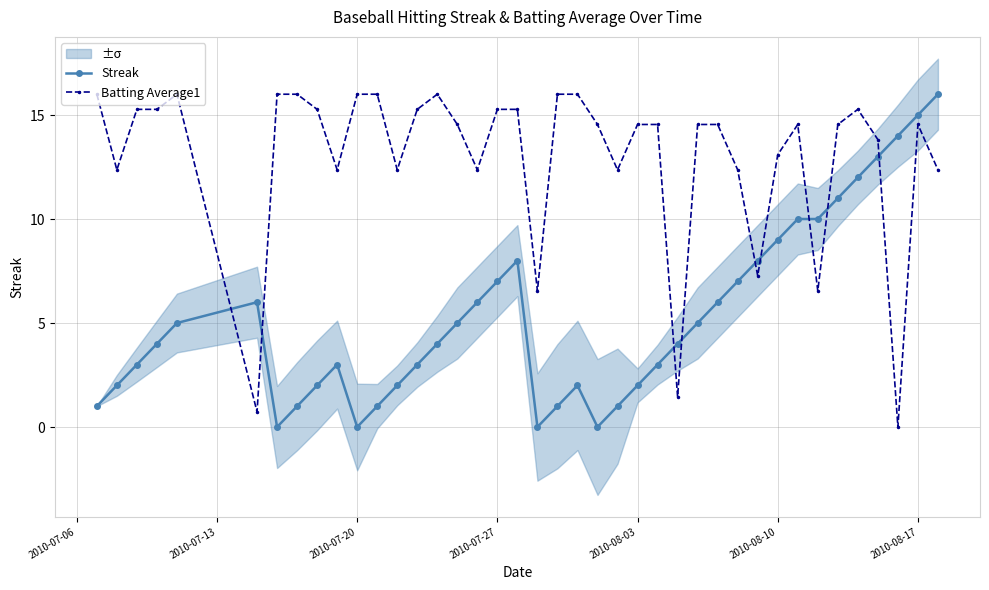

After their last crossing, which series has the higher values: Batting Average1 or Streak?

Streak